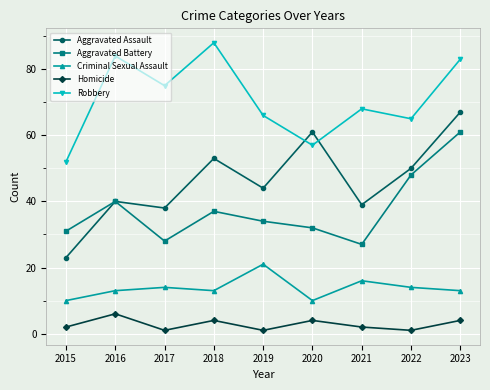

Rank the series at 2017 from lowest to highest value.

Homicide, Criminal Sexual Assault, Aggravated Battery, Aggravated Assault, Robbery